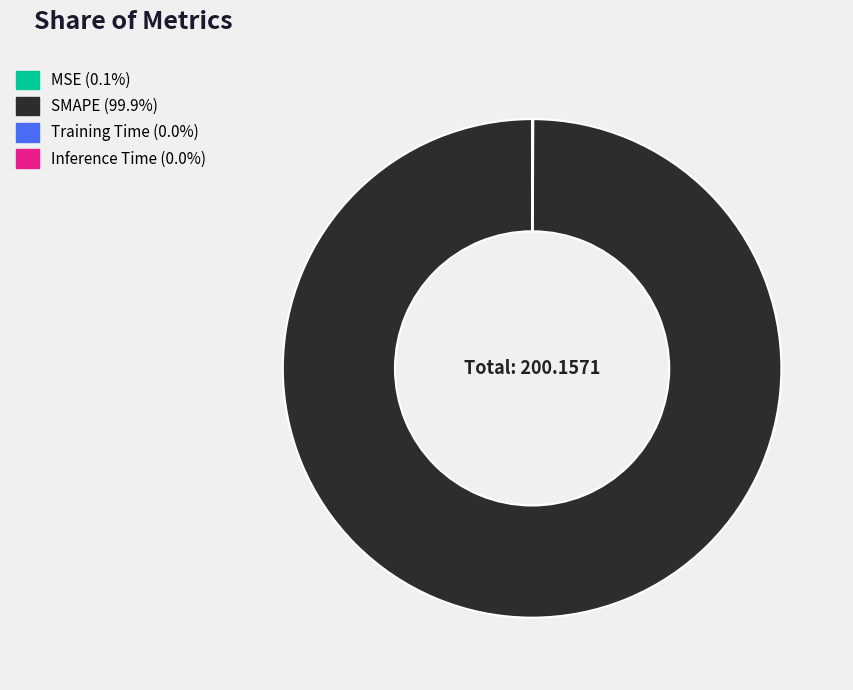

Does any single category account for the majority?

Yes